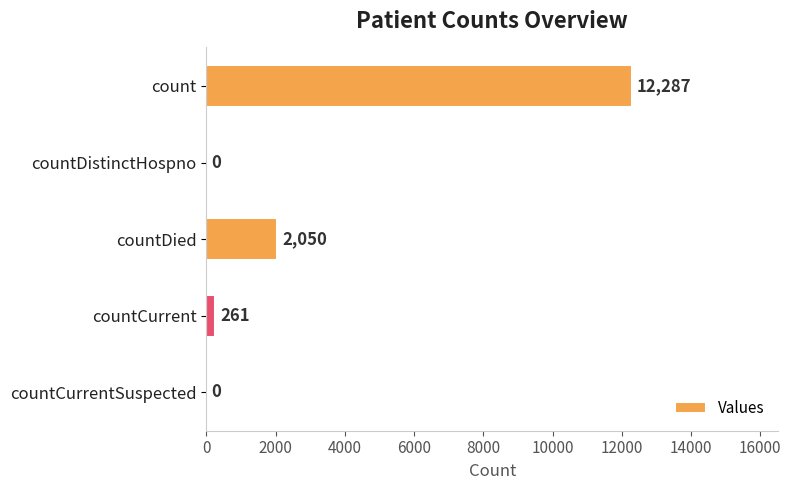

What is the sum of all values?

14598